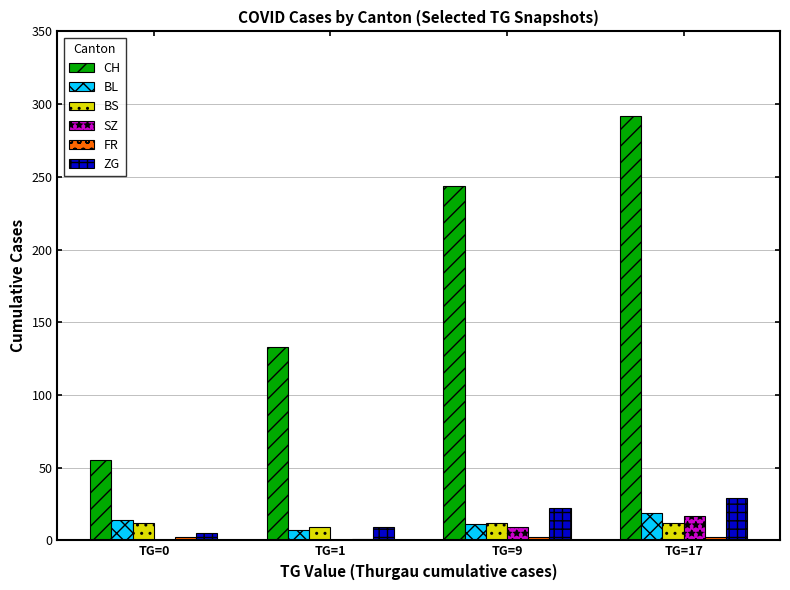

What is the difference between the BS values at TG=0 and TG=1?

3